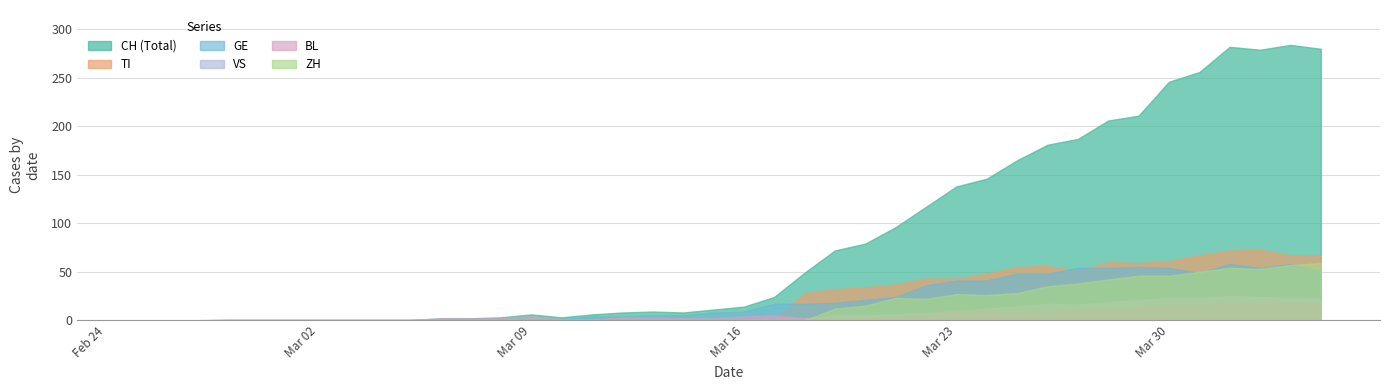

What is the maximum value for VS?

25